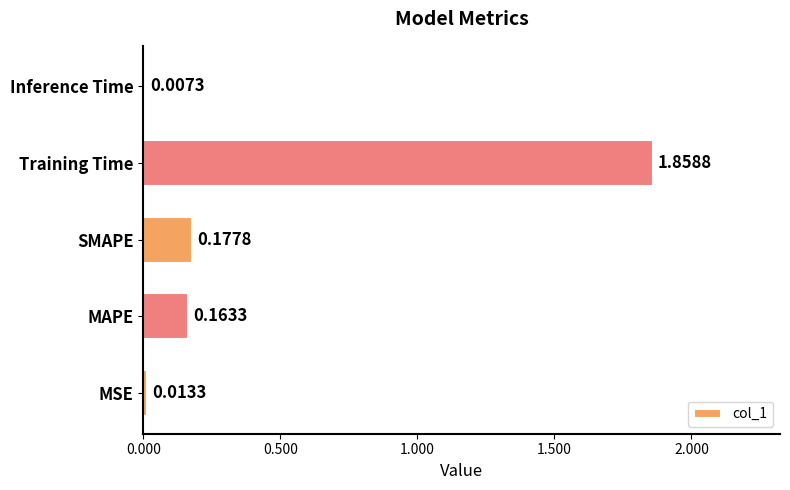

What is the average value?

0.4